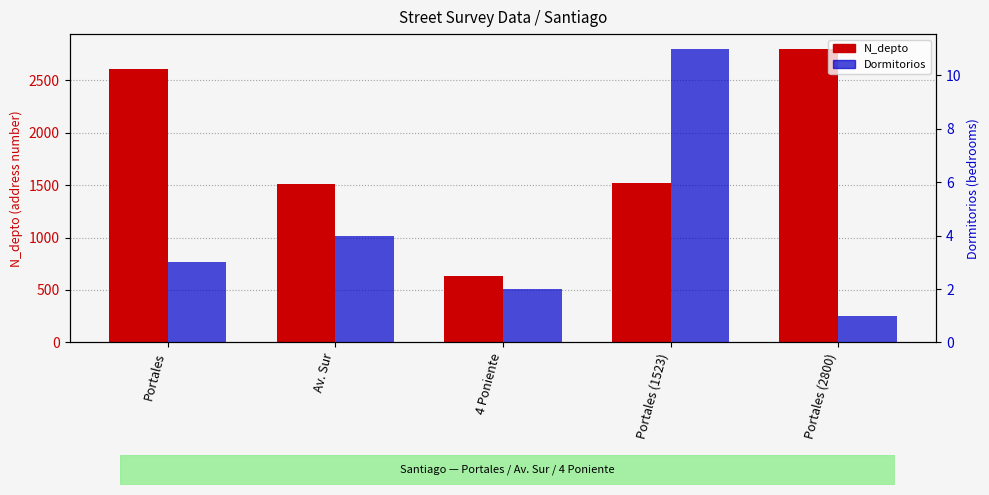

Reading left to right, what are all the values shown in this chart?

N_depto: 2608	1508	630	1523	2800
Dormitorios: 3	4	2	11	1